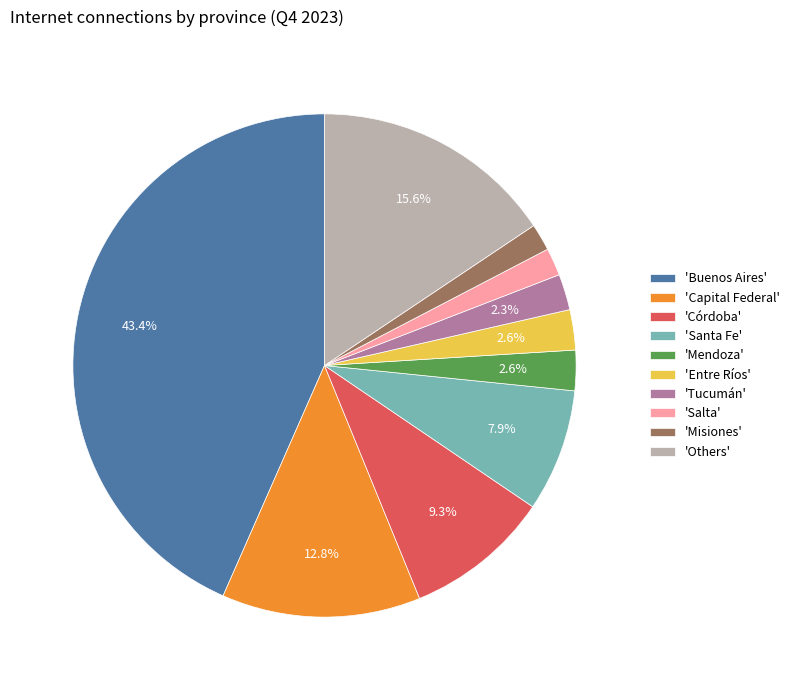

What is the ratio of the value at 'Salta' to the value at 'Entre Ríos'?

0.7